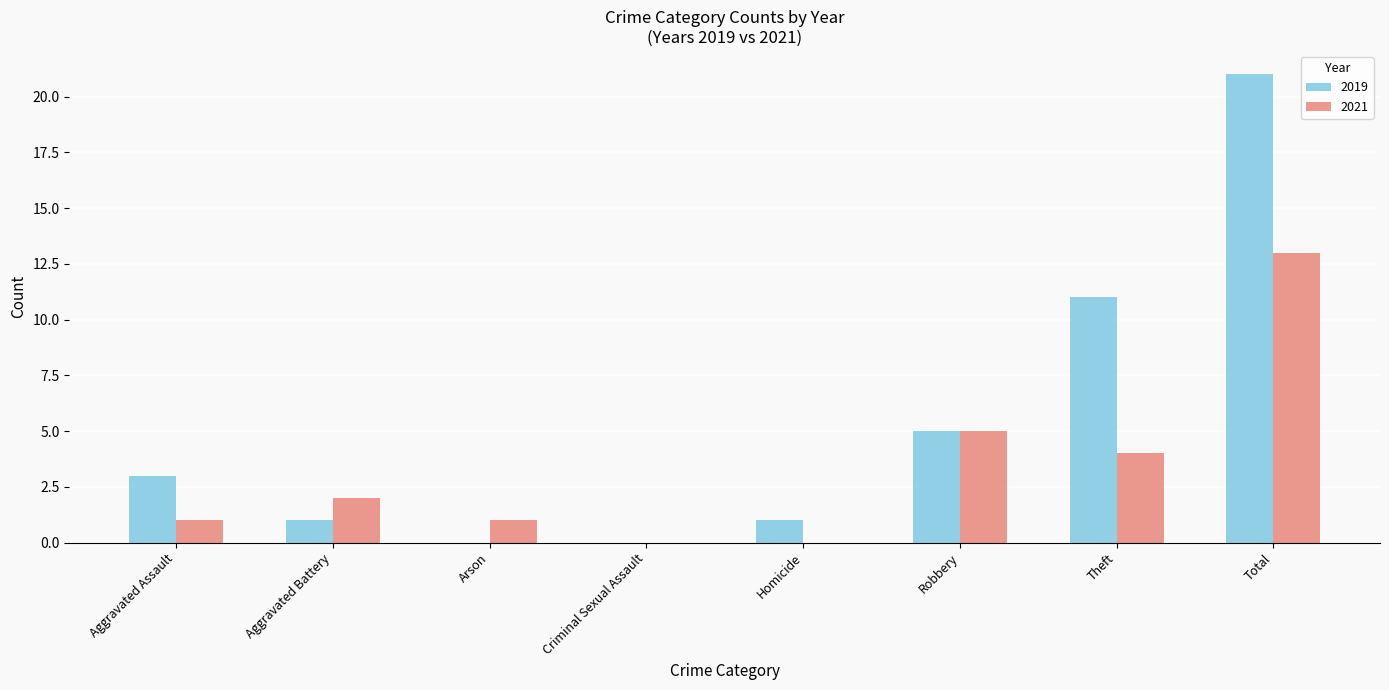

What value does the 2019 series have at Robbery, to the nearest 5?

5